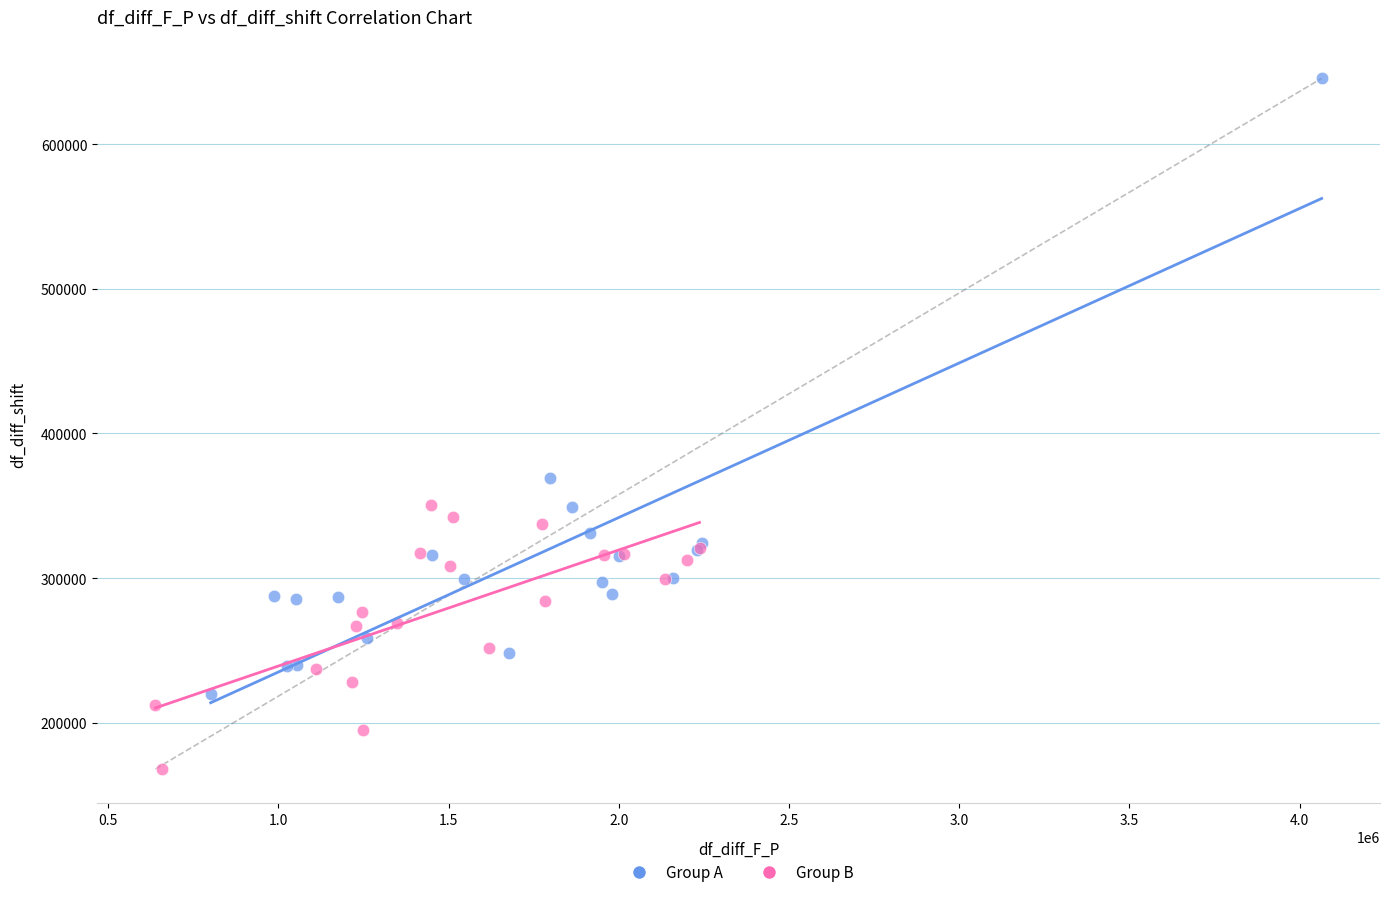

Which series contains the highest Y value?

Group A